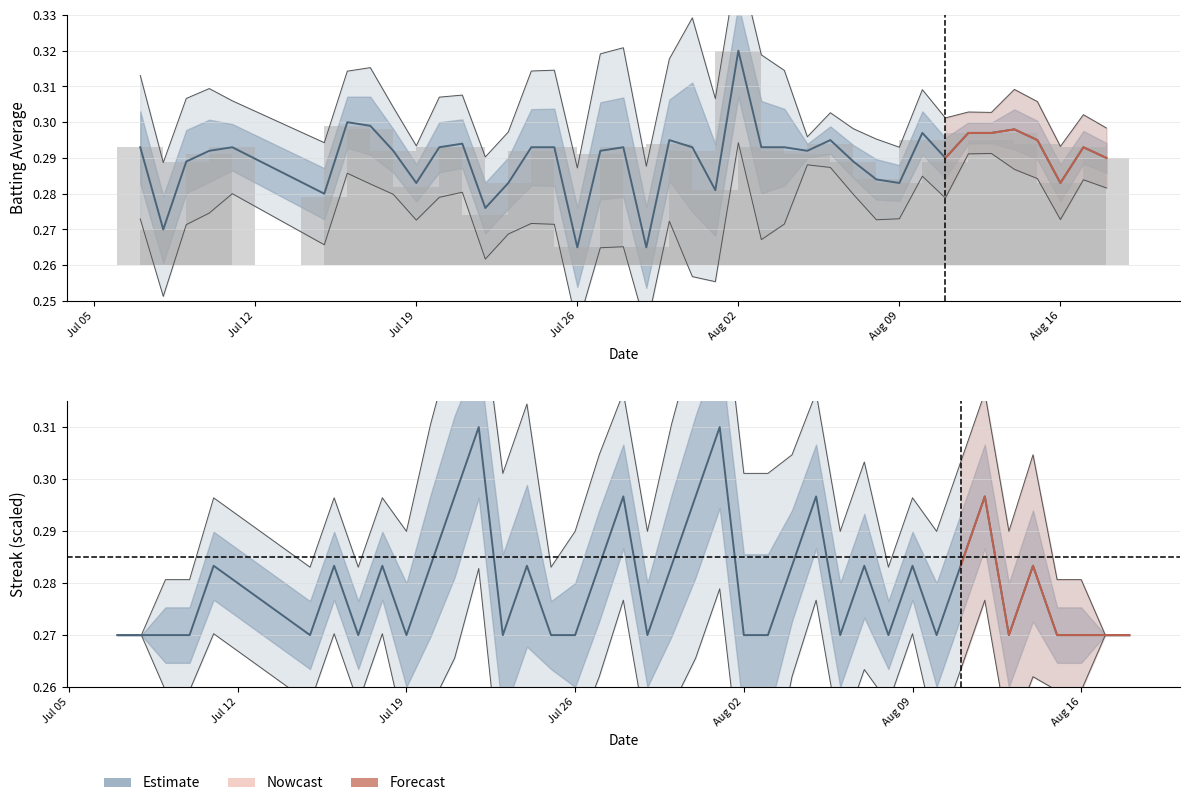

List the series in order of their overall mean, highest first.

Batting Average1, Streak